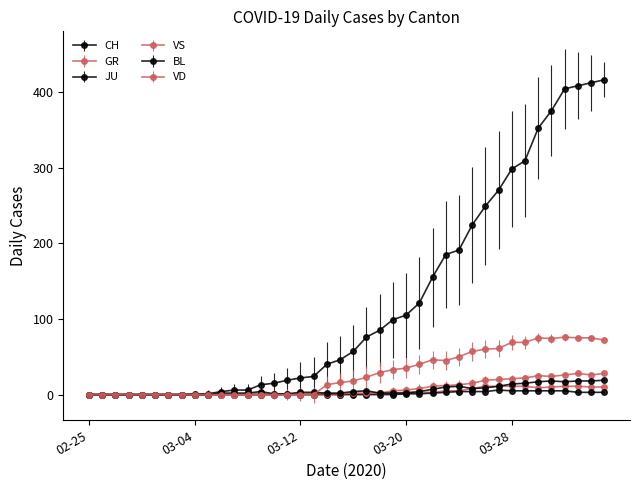

How many data points does each series have?

40